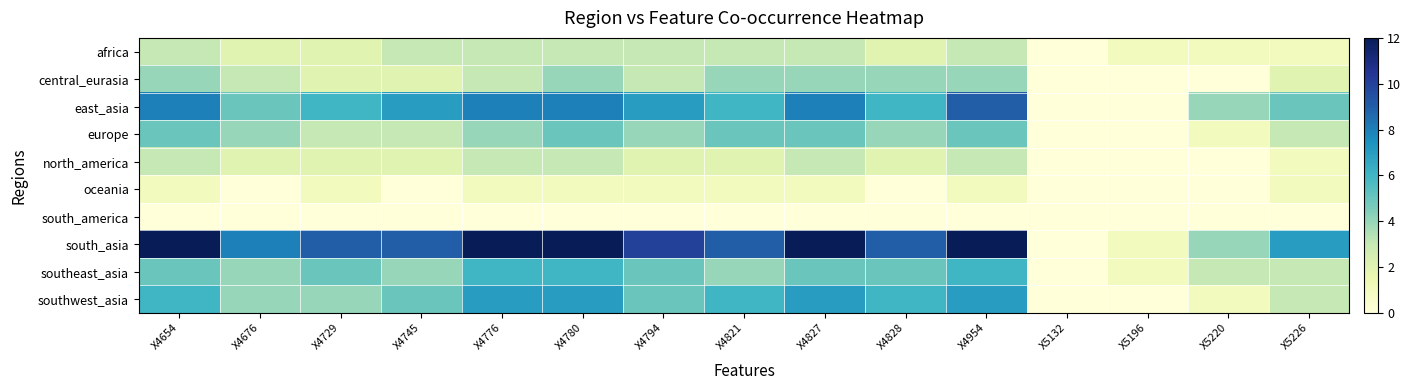

Reading left to right, list all the values displayed in this chart.

africa: X4654=3	X4676=2	X4729=2	X4745=3	X4776=3	X4780=3	X4794=3	X4821=3	X4827=3	X4828=2	X4954=3	X5132=0	X5196=1	X5220=1	X5226=1
central_eurasia: X4654=4	X4676=3	X4729=2	X4745=2	X4776=3	X4780=4	X4794=3	X4821=4	X4827=4	X4828=4	X4954=4	X5132=0	X5196=0	X5220=0	X5226=2
east_asia: X4654=8	X4676=5	X4729=6	X4745=7	X4776=8	X4780=8	X4794=7	X4821=6	X4827=8	X4828=6	X4954=9	X5132=0	X5196=0	X5220=4	X5226=5
europe: X4654=5	X4676=4	X4729=3	X4745=3	X4776=4	X4780=5	X4794=4	X4821=5	X4827=5	X4828=4	X4954=5	X5132=0	X5196=0	X5220=1	X5226=3
north_america: X4654=3	X4676=2	X4729=2	X4745=2	X4776=3	X4780=3	X4794=2	X4821=2	X4827=3	X4828=2	X4954=3	X5132=0	X5196=0	X5220=0	X5226=1
oceania: X4654=1	X4676=0	X4729=1	X4745=0	X4776=1	X4780=1	X4794=1	X4821=1	X4827=1	X4828=0	X4954=1	X5132=0	X5196=0	X5220=0	X5226=1
south_america: X4654=0	X4676=0	X4729=0	X4745=0	X4776=0	X4780=0	X4794=0	X4821=0	X4827=0	X4828=0	X4954=0	X5132=0	X5196=0	X5220=0	X5226=0
south_asia: X4654=12	X4676=8	X4729=9	X4745=9	X4776=12	X4780=12	X4794=10	X4821=9	X4827=12	X4828=9	X4954=12	X5132=0	X5196=1	X5220=4	X5226=7
southeast_asia: X4654=5	X4676=4	X4729=5	X4745=4	X4776=6	X4780=6	X4794=5	X4821=4	X4827=5	X4828=5	X4954=6	X5132=0	X5196=1	X5220=3	X5226=3
southwest_asia: X4654=6	X4676=4	X4729=4	X4745=5	X4776=7	X4780=7	X4794=5	X4821=6	X4827=7	X4828=6	X4954=7	X5132=0	X5196=0	X5220=1	X5226=3